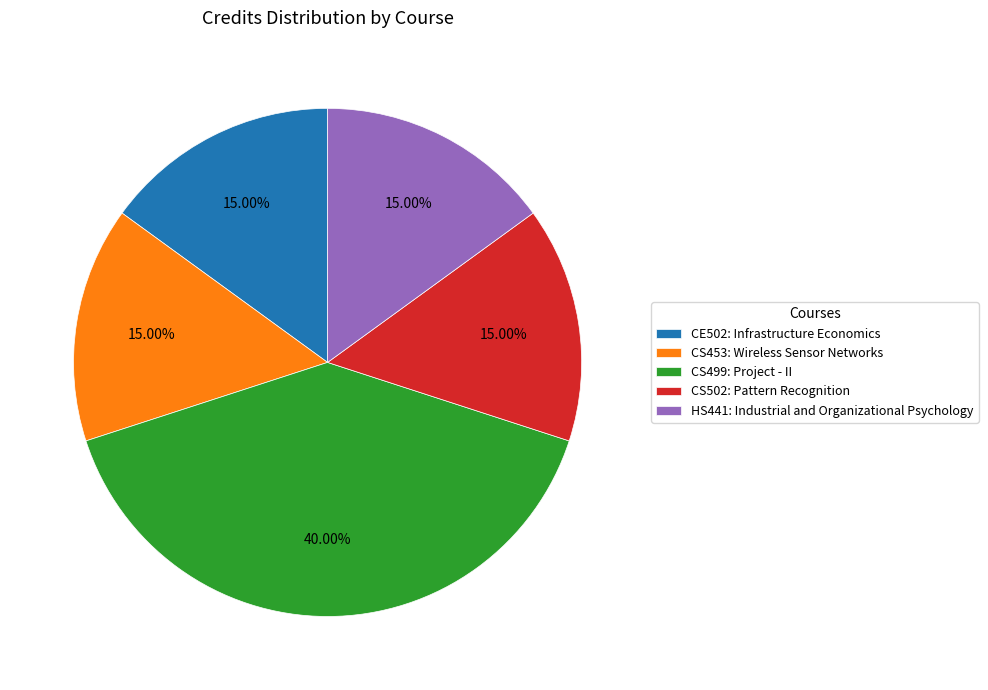

True or false: CS499: Project - II accounts for 40% of the total.

True